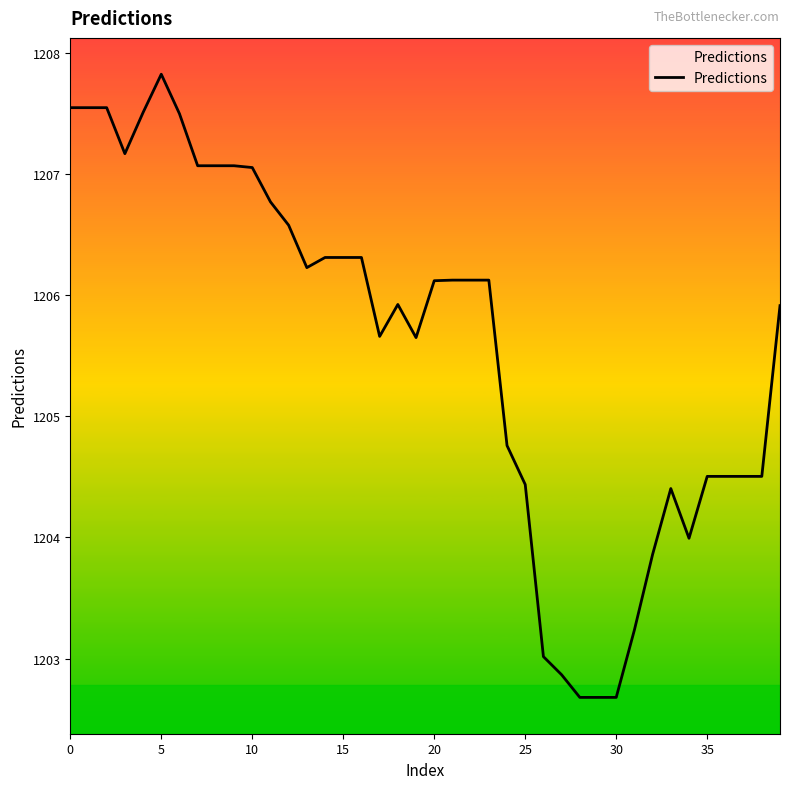

What is the smallest value displayed?

1202.7